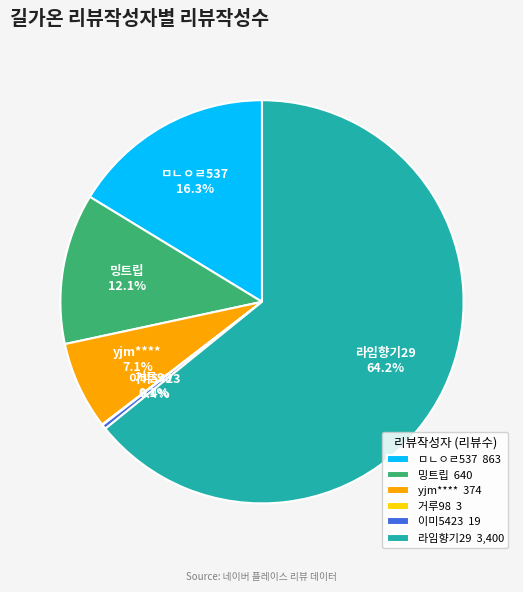

Which category has the biggest portion of the pie?

라임향기29